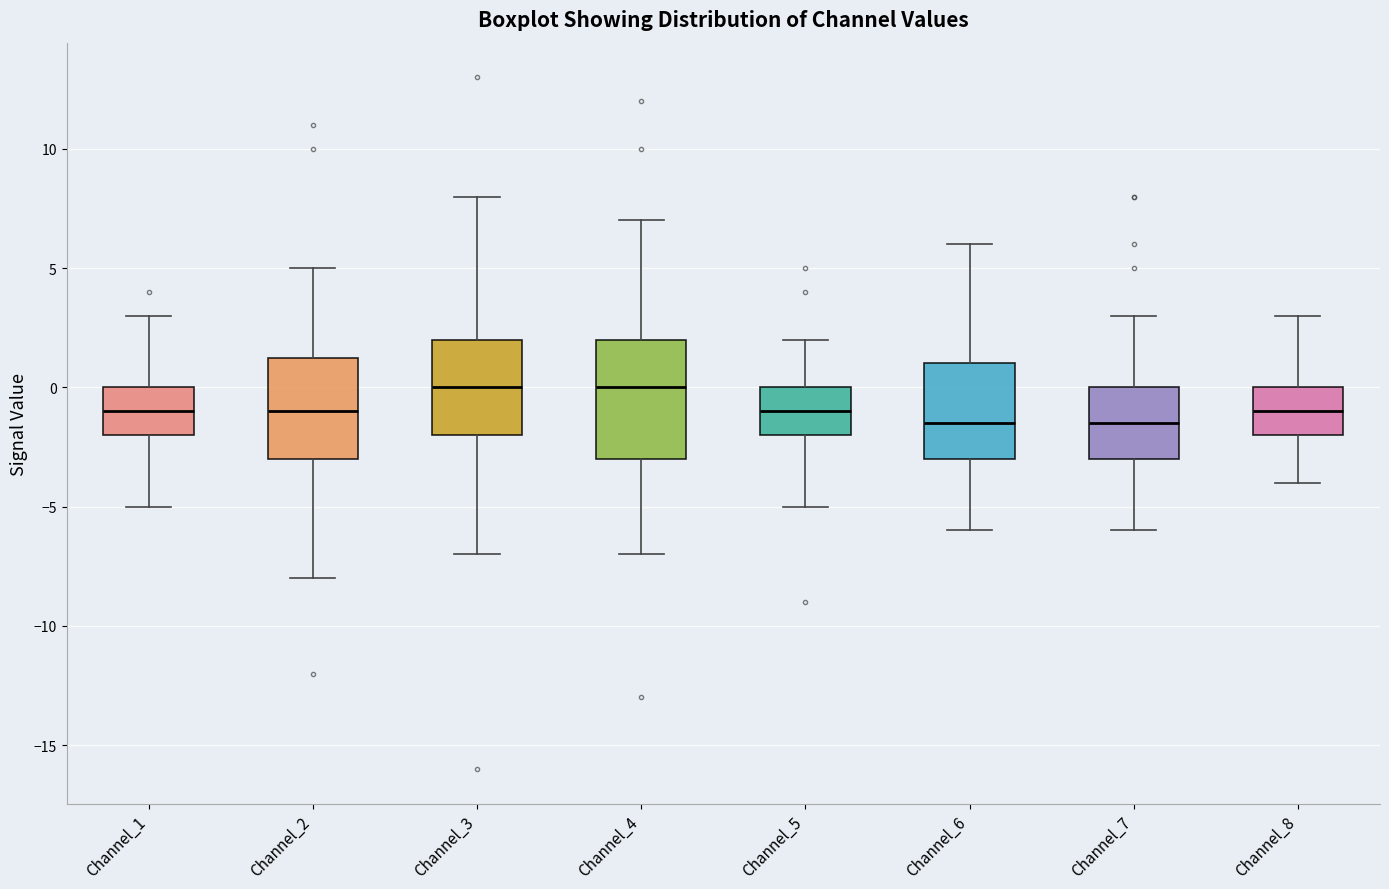

Where is the lower edge of the box for Channel_8 on the y-axis? The values are not printed on the chart, so give them approximately, as read against the axis.

-2.0